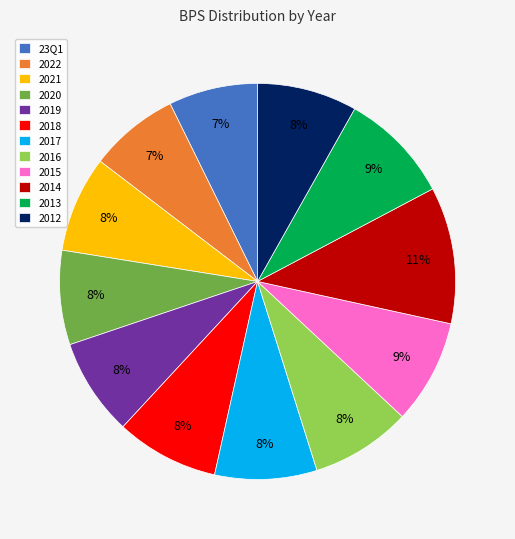

To the nearest percent, what percentage of the pie is 23Q1?

7%